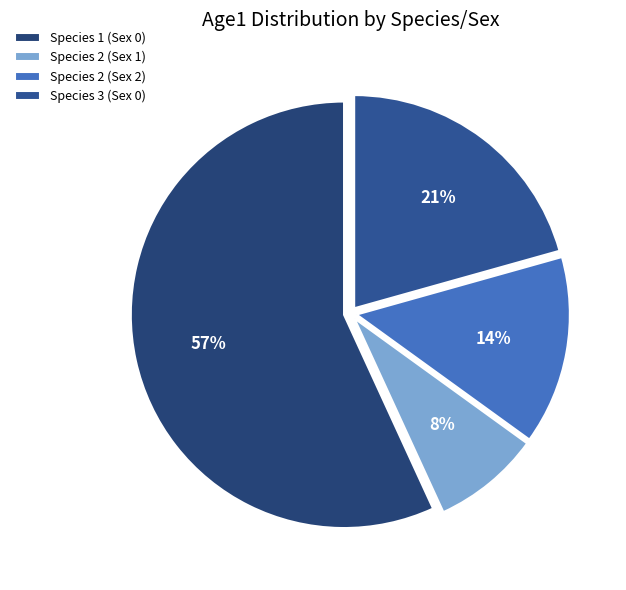

What percentage is the Species 2 (Sex 1) slice, to the nearest percent?

8%